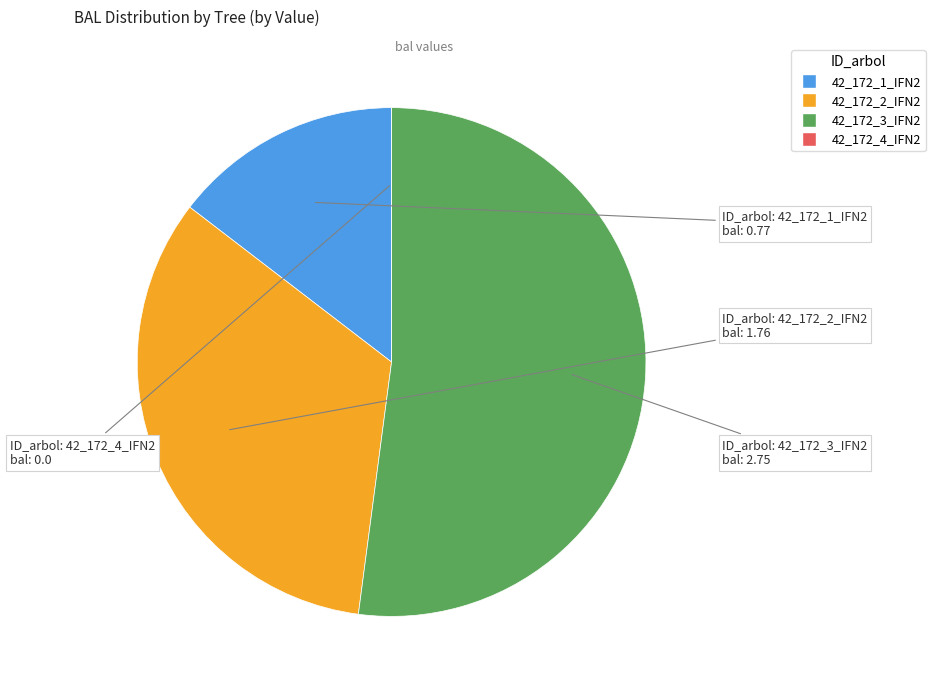

Is the sum of 42_172_2_IFN2 and 42_172_3_IFN2 greater than half?

Yes